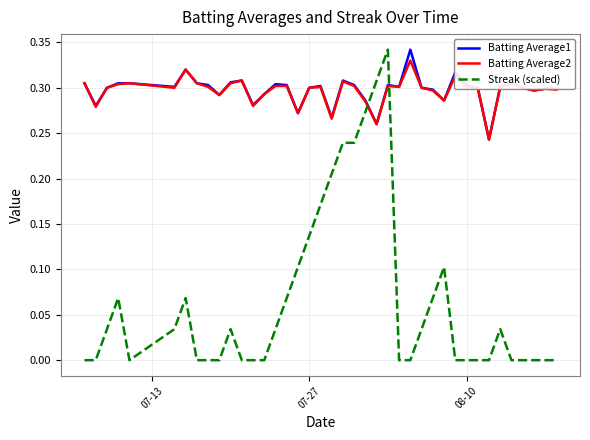

Which series has the widest spread of values?

Streak (scaled)